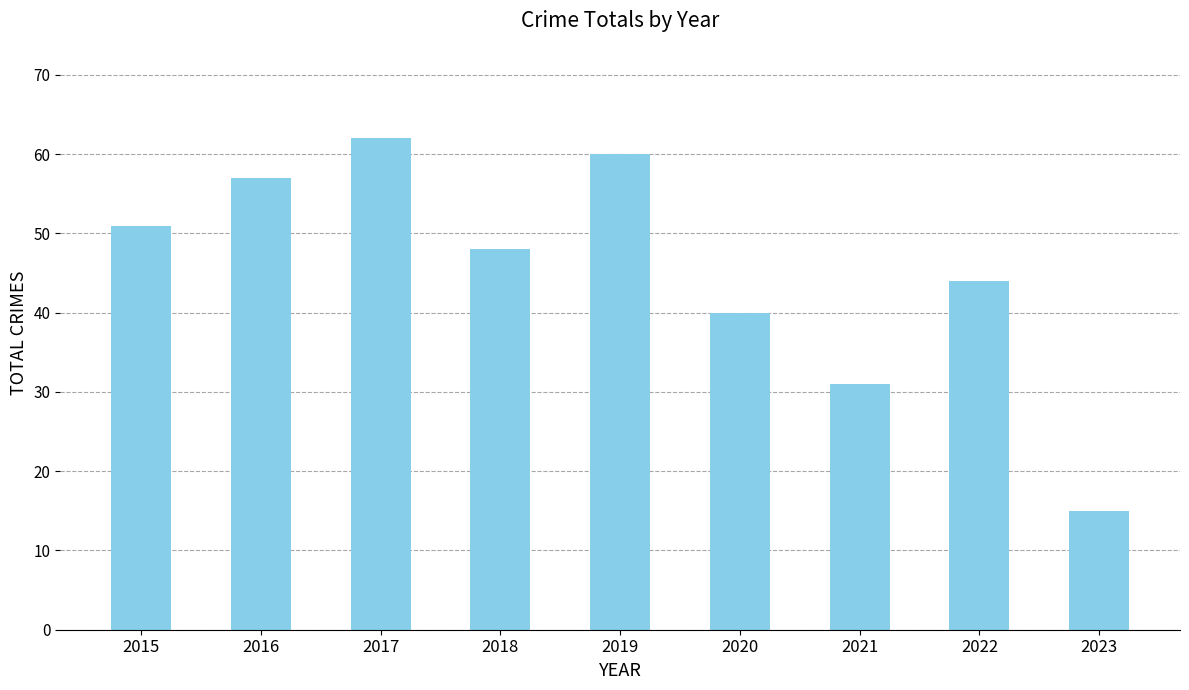

Is it true that the value at 2016 is 17?

False